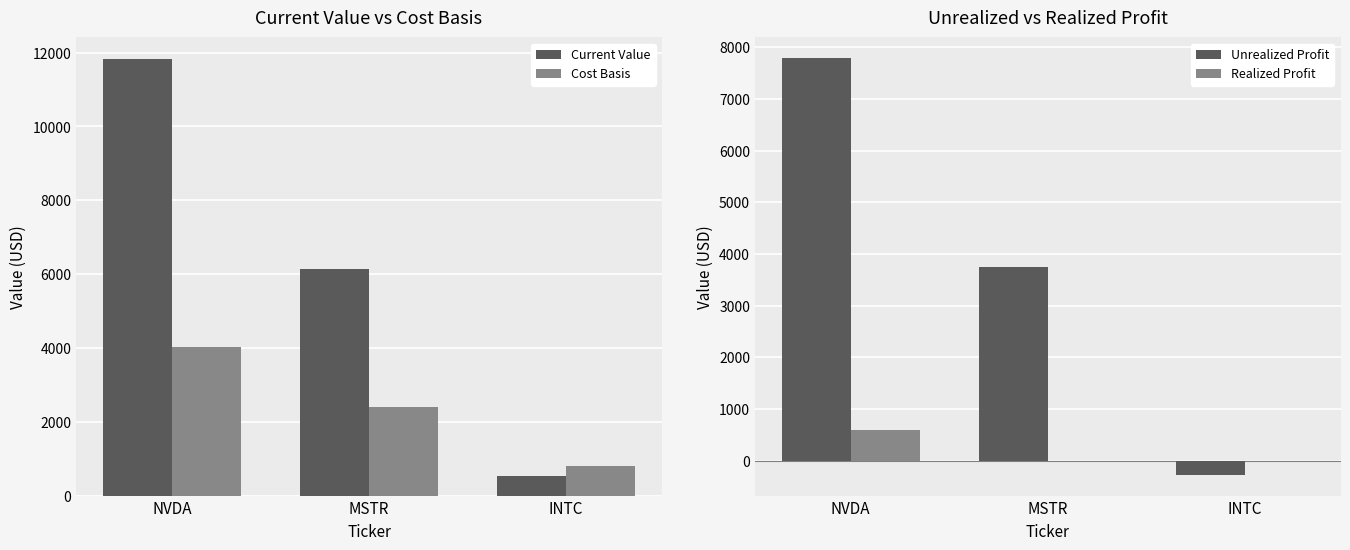

Read the Current Value value at NVDA.

11823.6